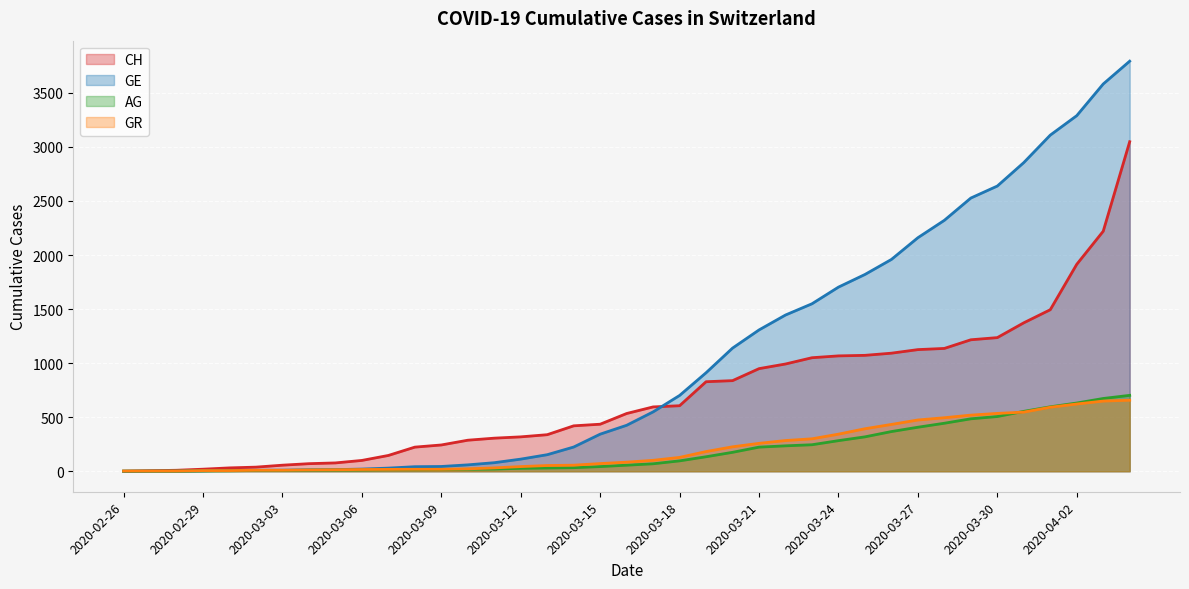

Which category has the highest value across all series?

2020-04-04